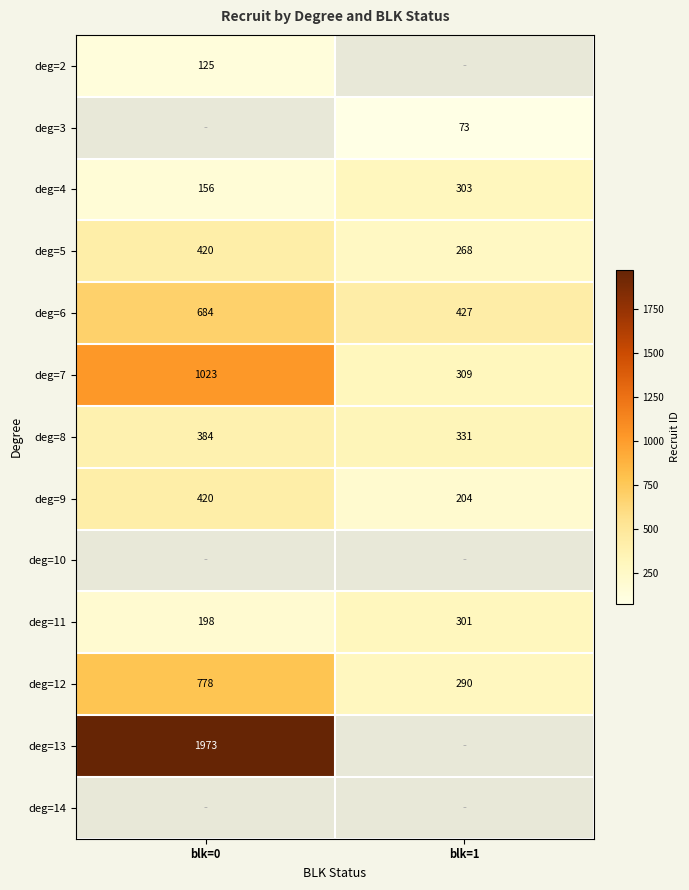

What is the sum of the deg=6 values at blk=0 and blk=1?

1111